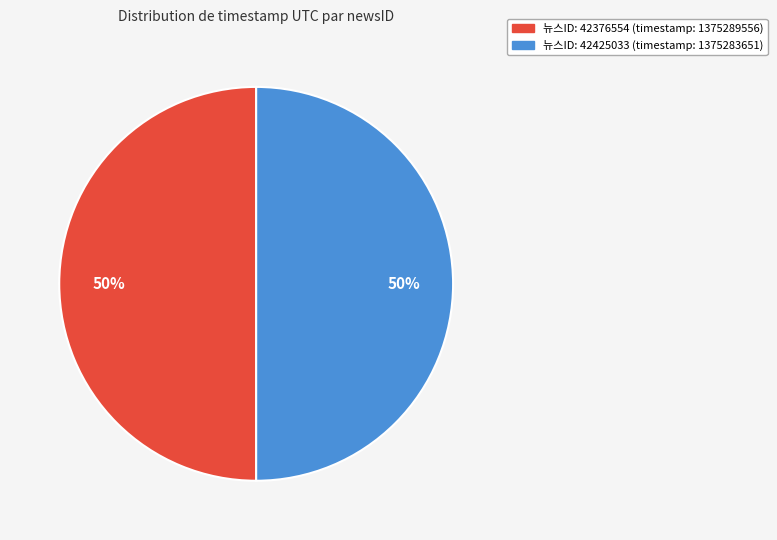

How many segments does this pie chart have?

2